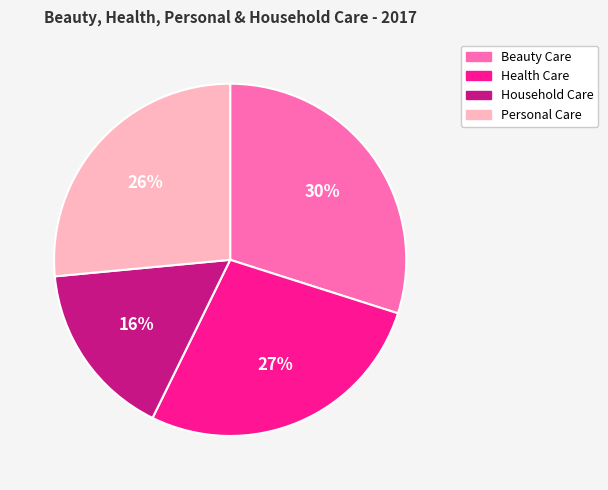

Do Household Care and Beauty Care together represent more than half of the pie?

No